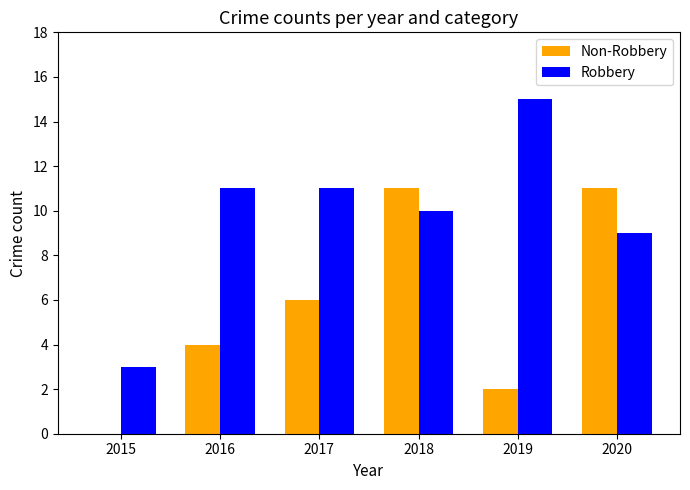

Which category has the highest value in the Robbery series?

2019